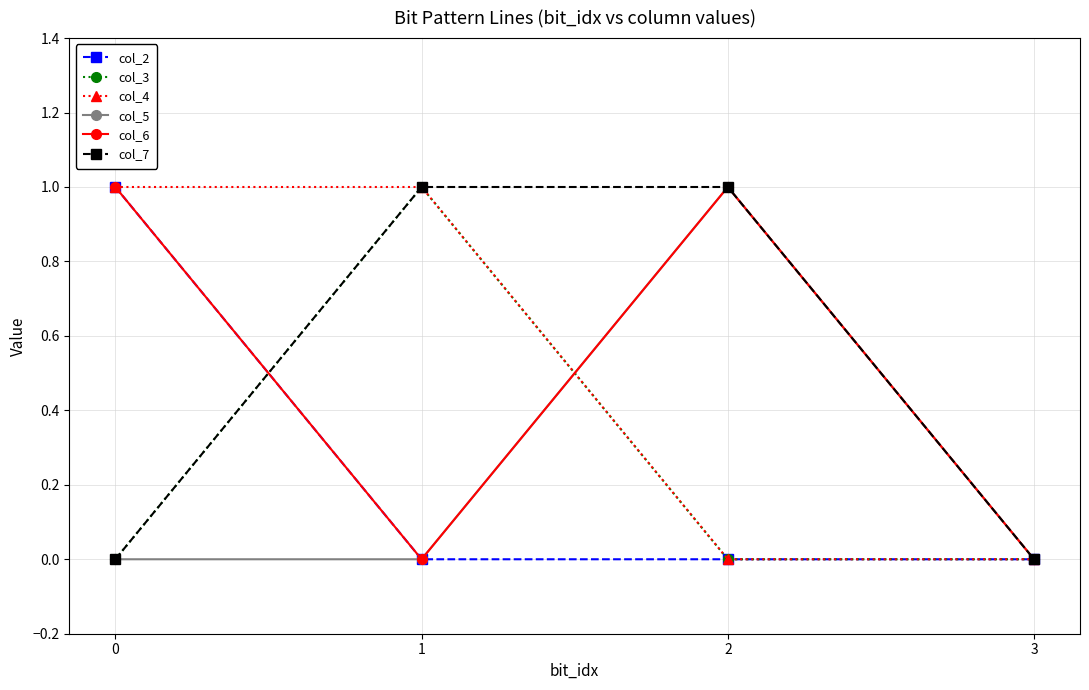

What is the sum of the col_5 values at 2 and 0?

1